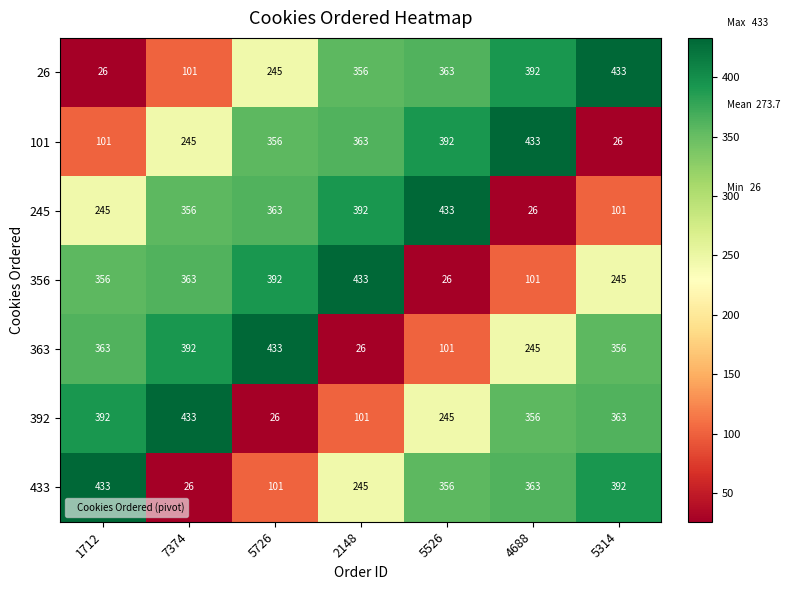

Between 4688 and 5314, which series saw the biggest shift?

101